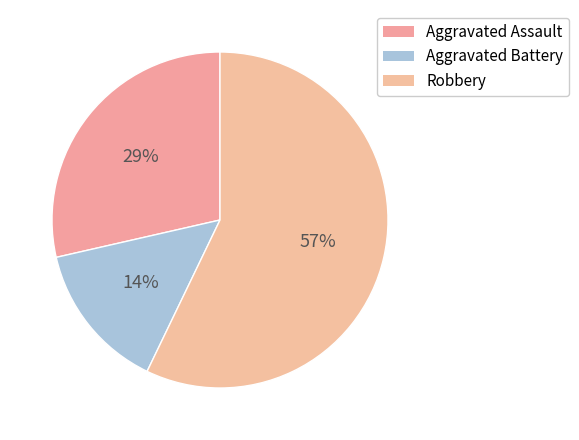

Count the number of slices in the pie.

3